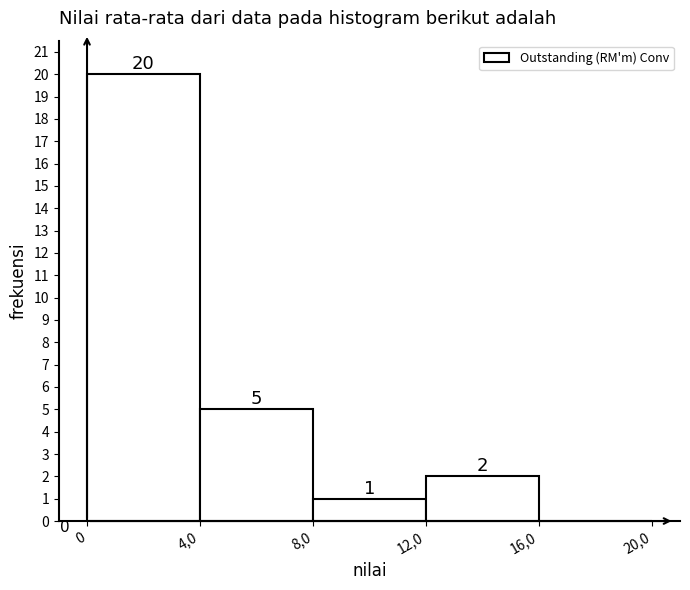

Reading left to right, what are all the values shown in this chart?

0=20	4,0=5	8,0=1	12,0=2	16,0=0